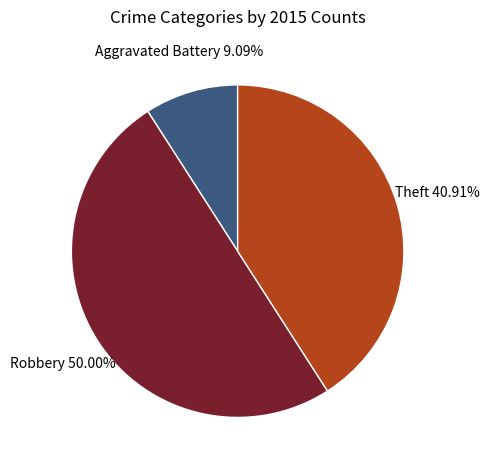

Rank the categories by value from highest to lowest.

Robbery, Theft, Aggravated Battery